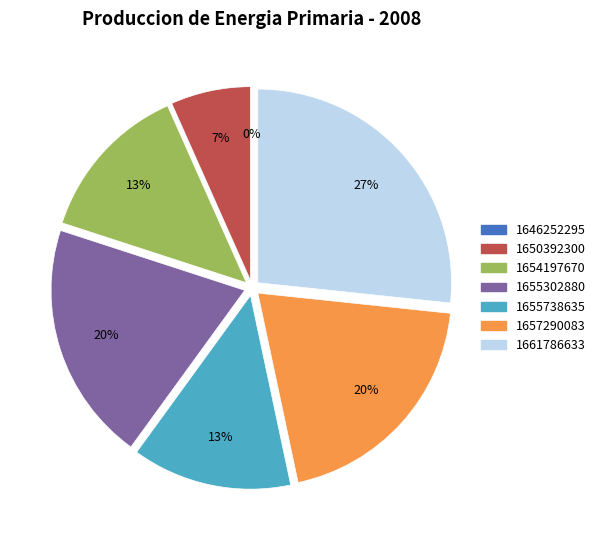

How many slices are in this pie chart?

7